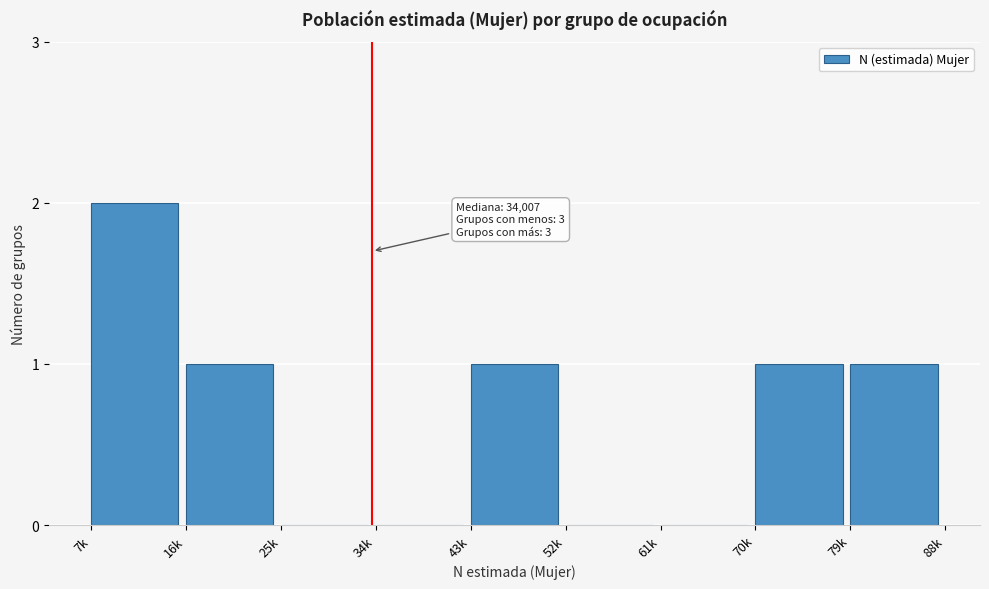

Reading left to right, list all the values displayed in this chart.

7k=2	16k=1	25k=0	34k=0	43k=1	52k=0	61k=0	70k=1	79k=1